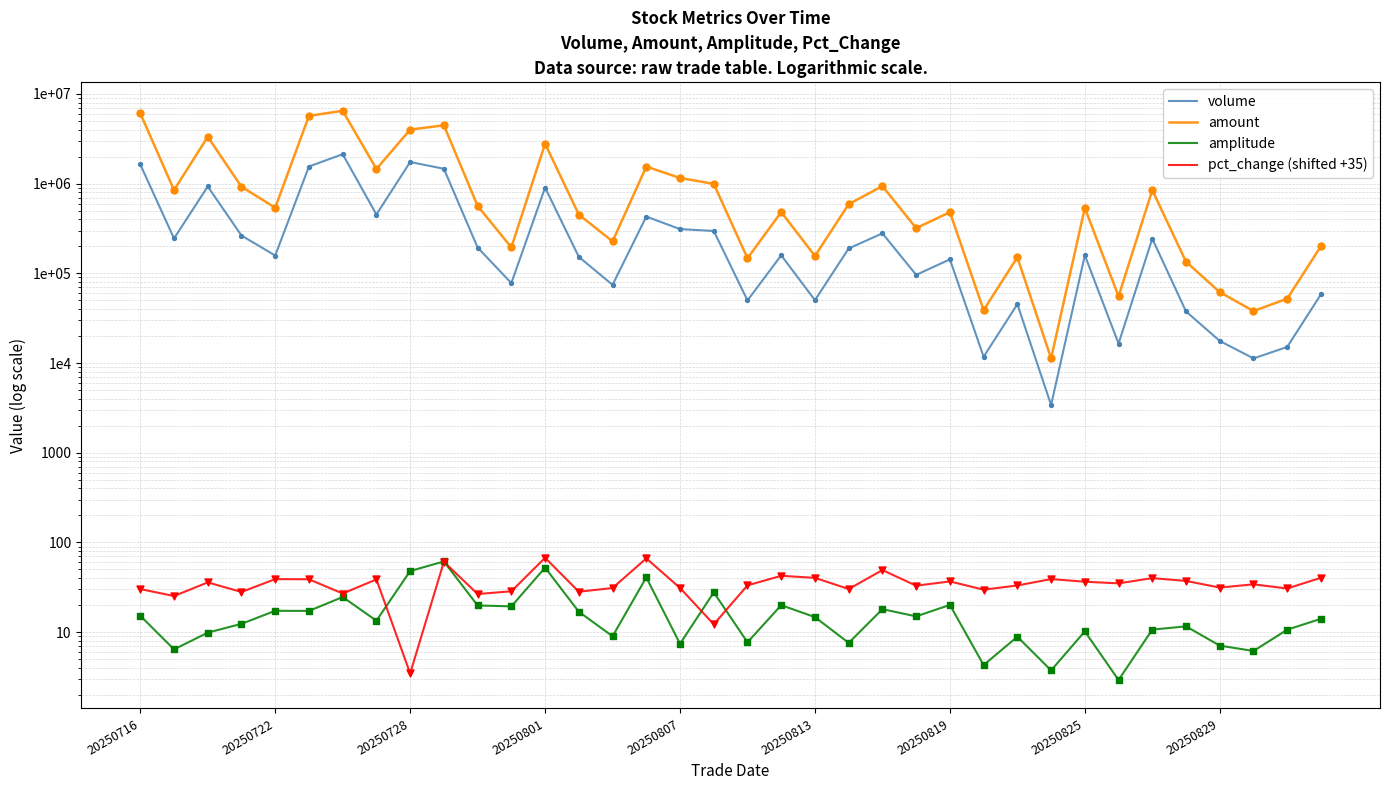

Which series contains the highest Y value?

amount